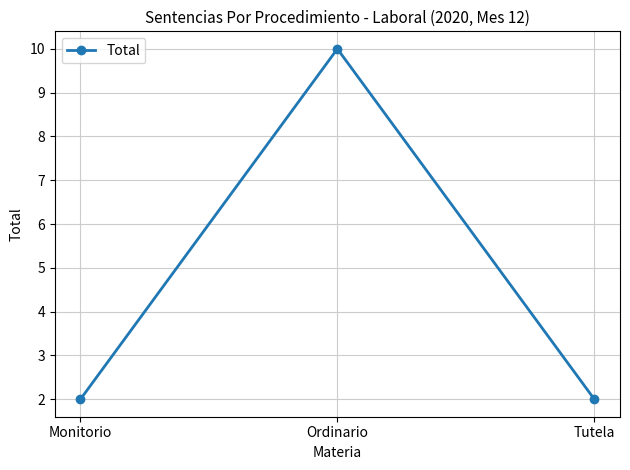

Between Monitorio and Ordinario, which is larger?

Ordinario